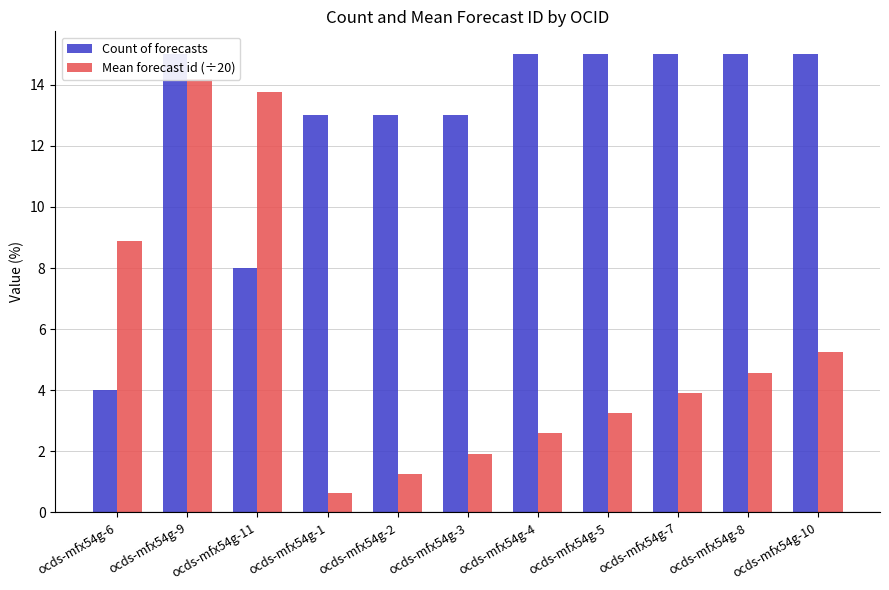

What is the label of the 1st bar from the left?

ocds-mfx54g-6